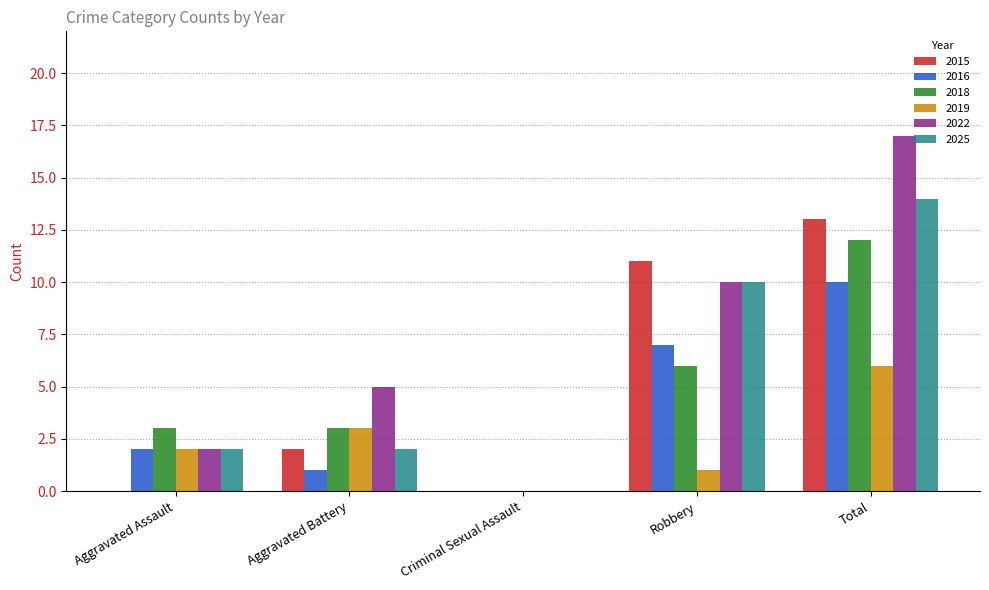

At which category is the sum across all series the highest?

Total